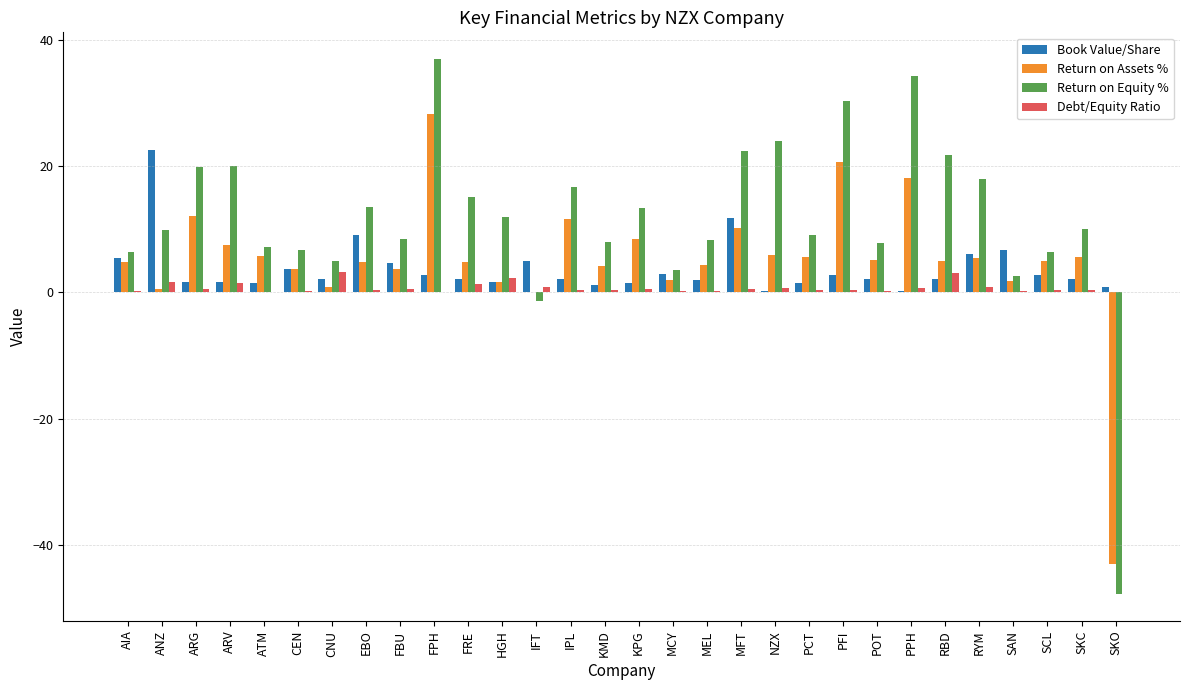

Which series changed the most between AIA and SKO?

Return on Equity %